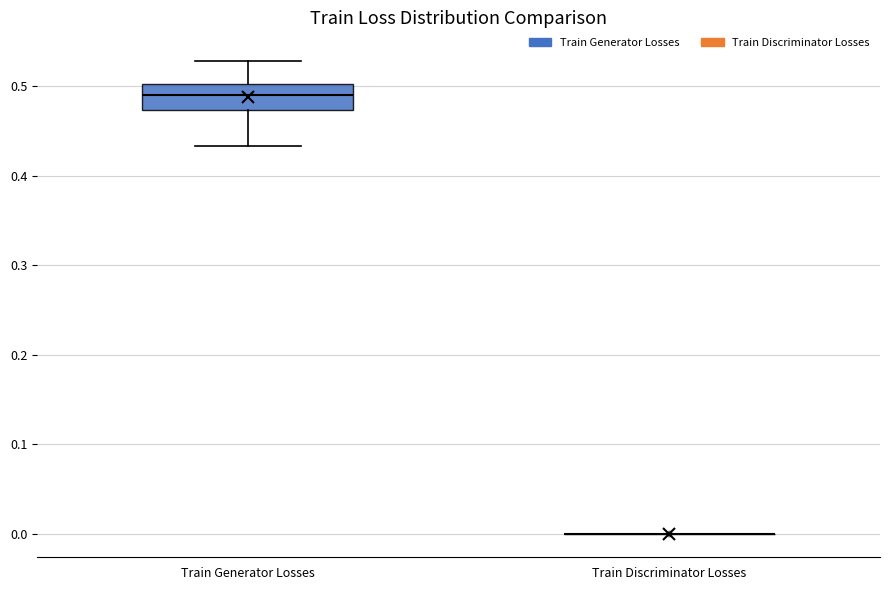

Reading left to right, transcribe this box plot: for each box, give where its median line is, the range the box spans, and where its two whiskers end, as read against the y-axis. The values are not printed on the chart, so give them approximately, as read against the axis.

Train Generator Losses: median 0.49, box 0.47 to 0.50, whiskers 0.43 to 0.53
Train Discriminator Losses: box collapsed to a line at 0.00, whiskers 0.00 to 0.00